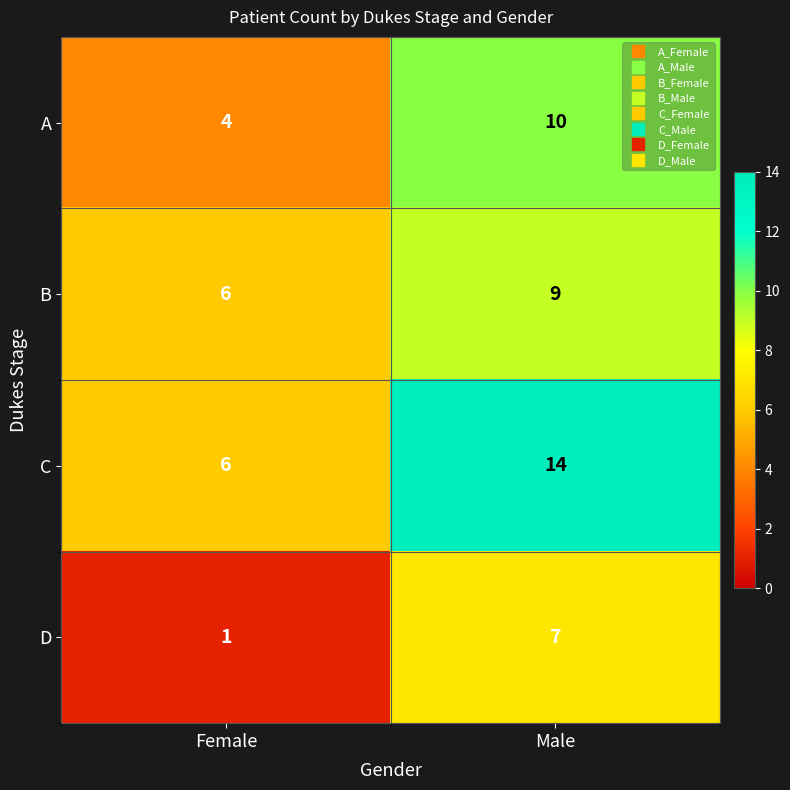

The B series shows 6 at Female. True or false?

True